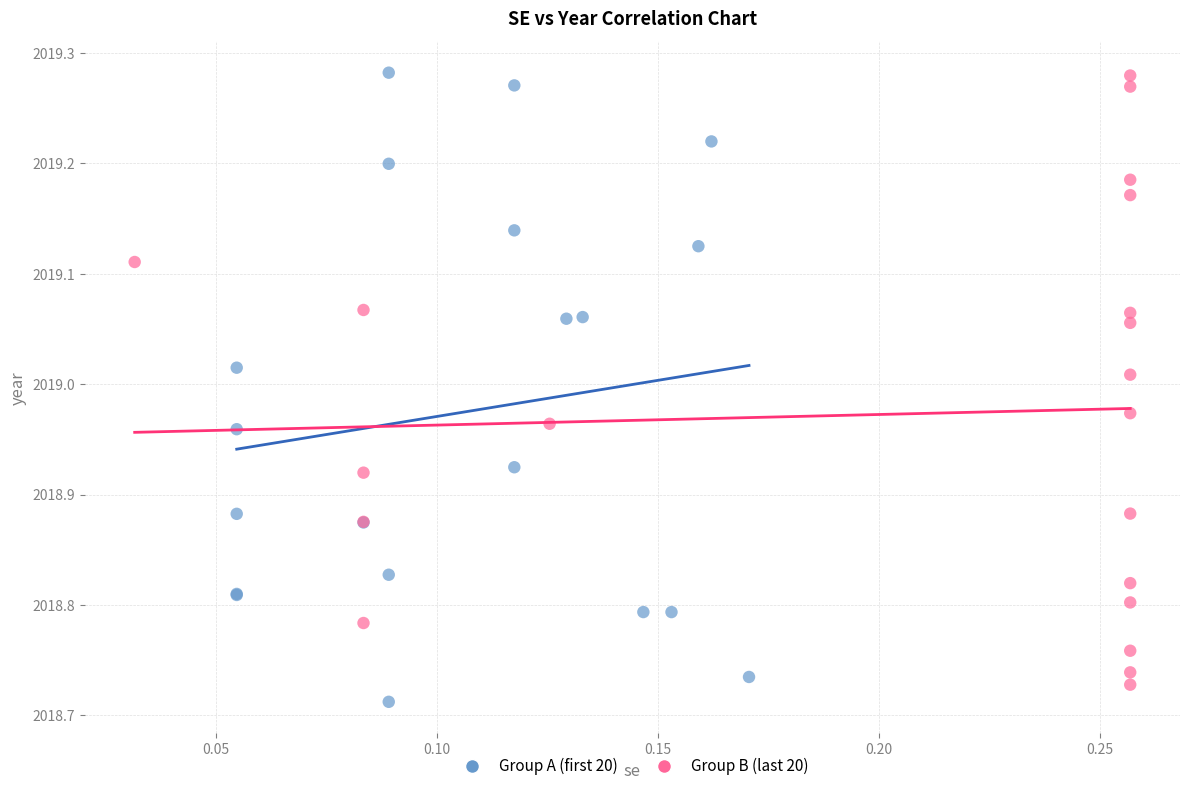

Which series reaches the minimum Y coordinate?

Group A (first 20)